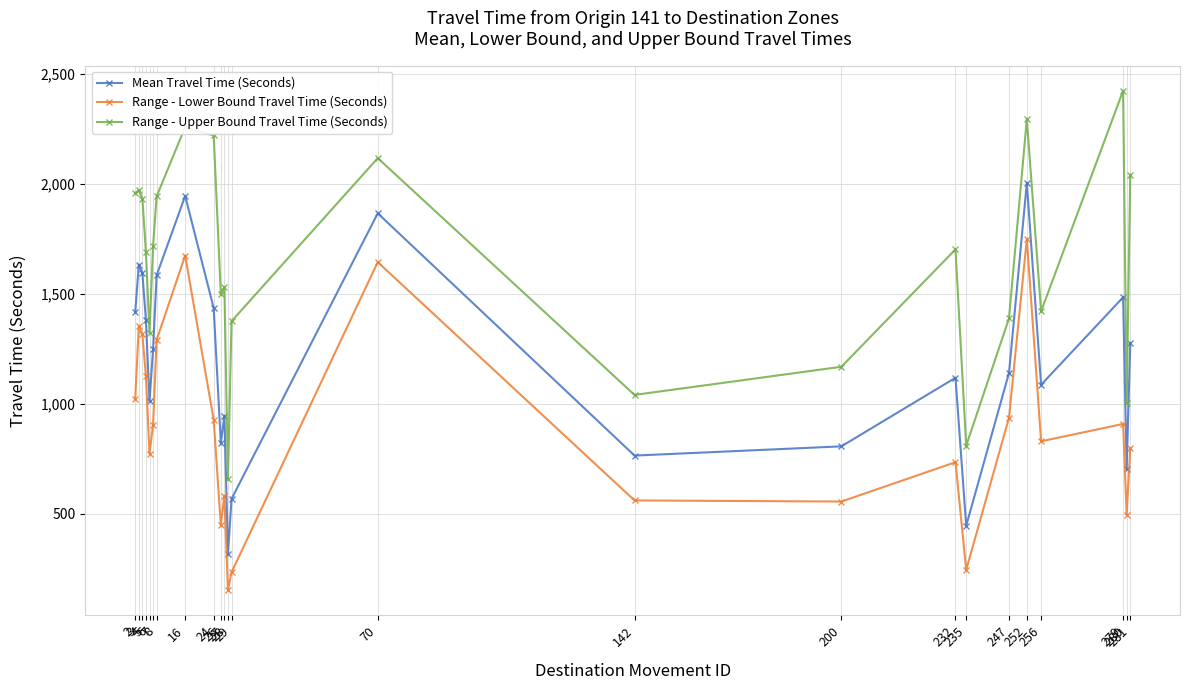

Where is the first local maximum for Range - Lower Bound Travel Time (Seconds)?

3